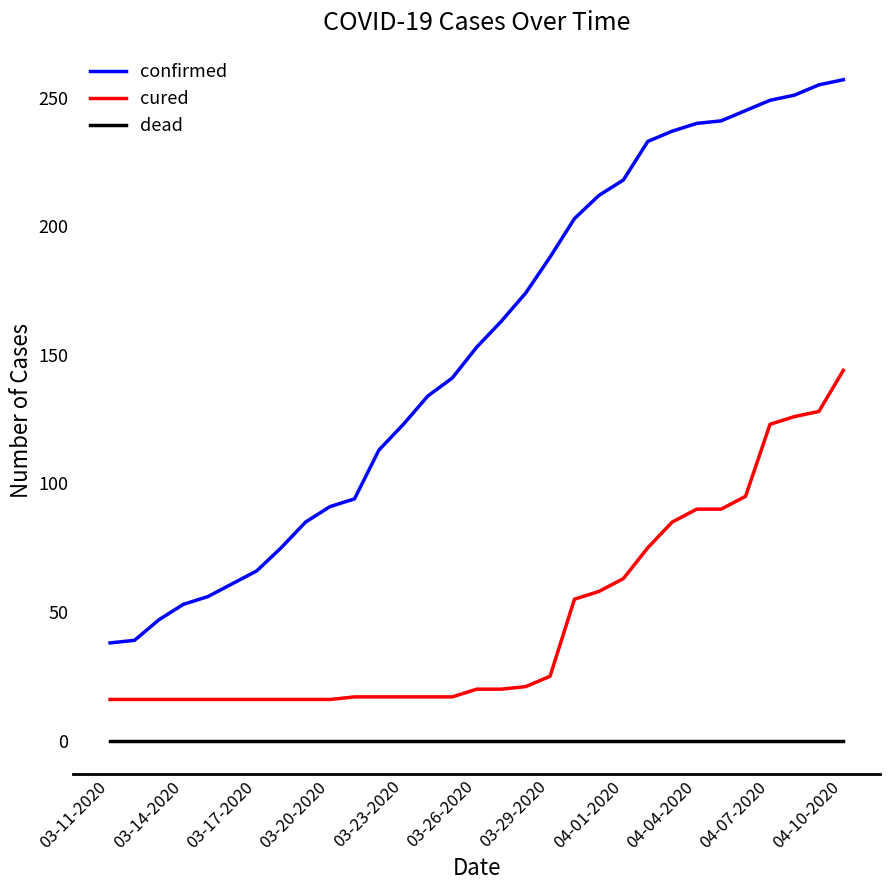

What is the maximum value shown in the chart?

257